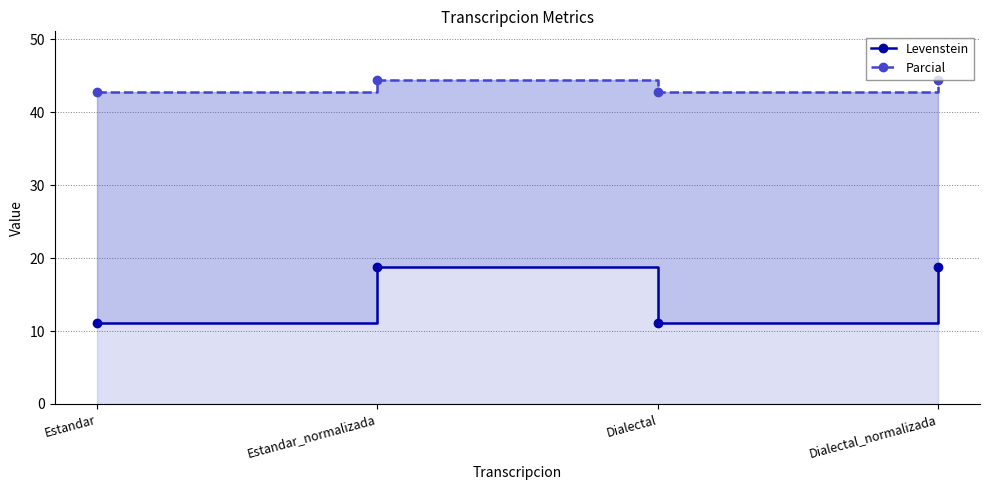

What position from the left is Dialectal?

3